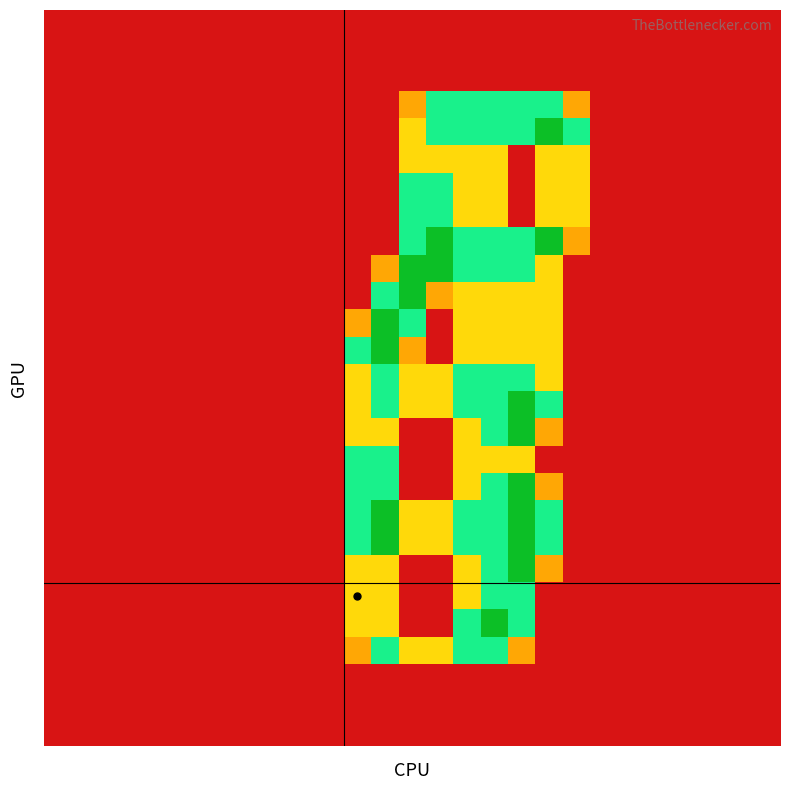

How many distinct data groups are displayed?

27